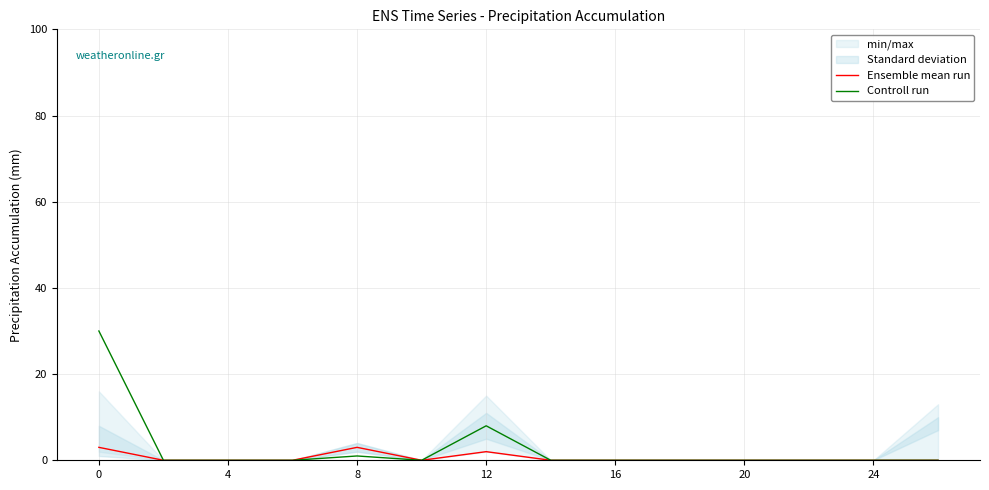

In Ensemble mean run, how many points are lower than both neighbors (excluding endpoints)?

1